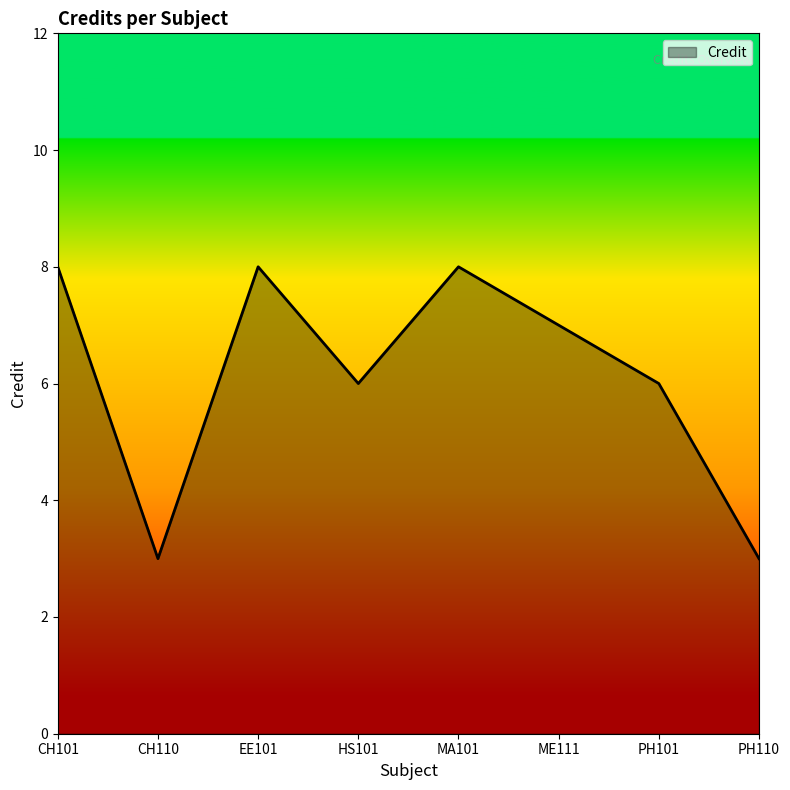

Where is the first local minimum?

CH110